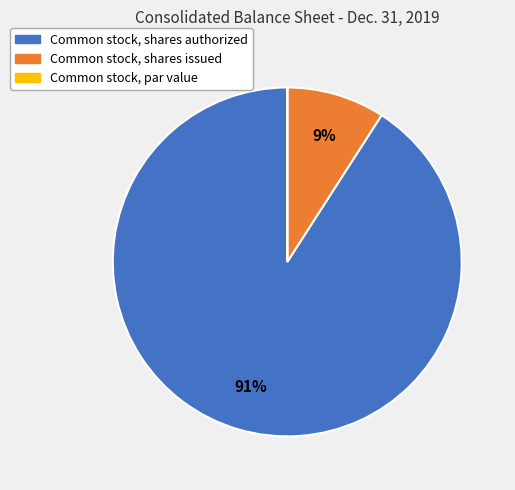

To the nearest percent, what is the average slice percentage?

33%